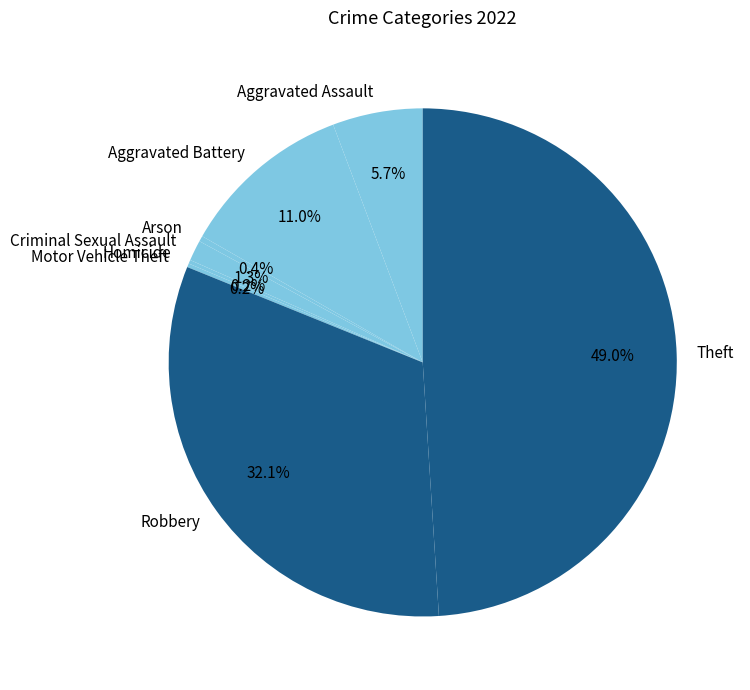

Does Criminal Sexual Assault represent more than half of the total?

No